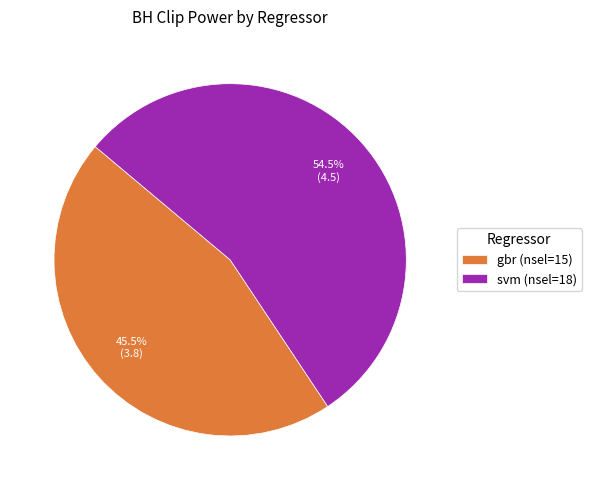

What is the largest slice in the pie chart?

svm (nsel=18)